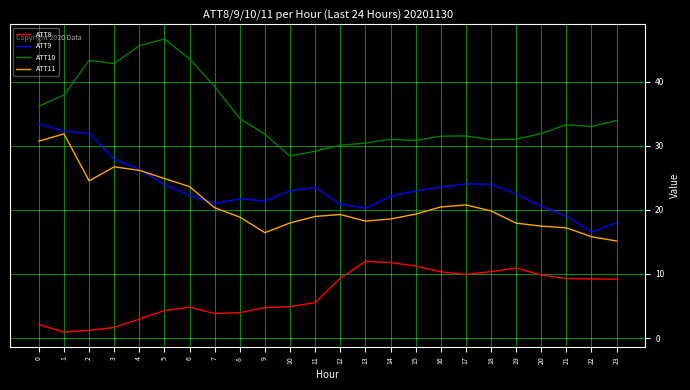

The value of ATT11 at 2 is 24.5. True or false?

True